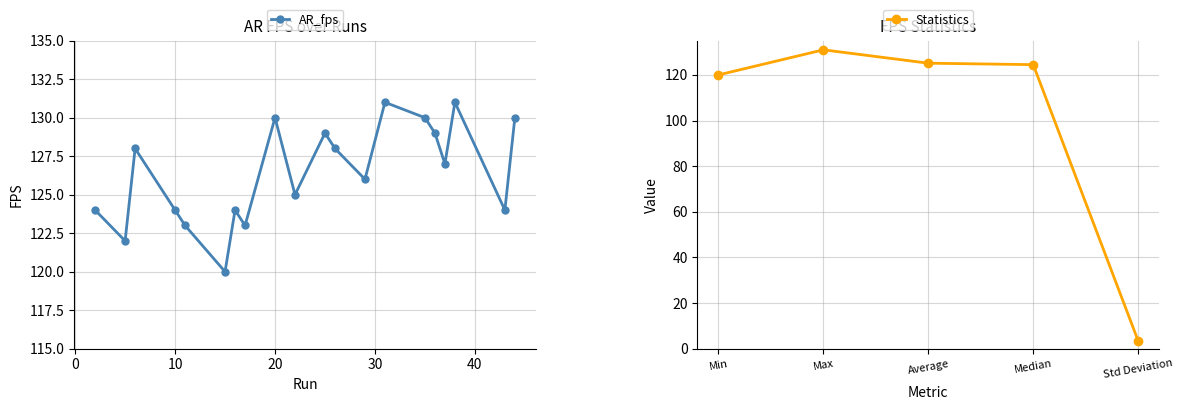

What is the value of the 19th point from the left?

124